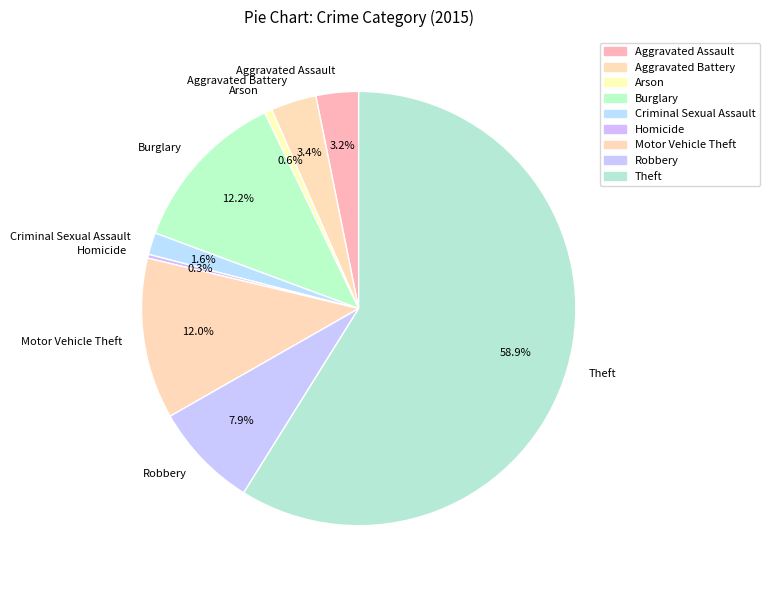

Which has a higher value, Homicide or Criminal Sexual Assault?

Criminal Sexual Assault